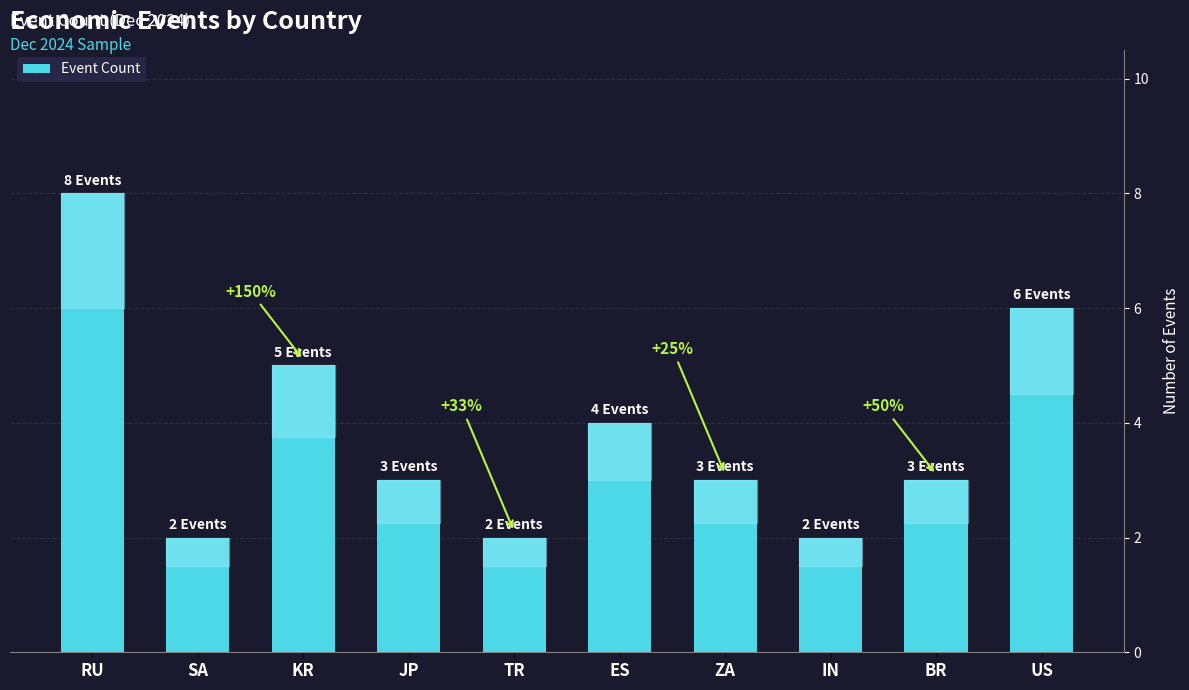

What position from the right is BR?

2